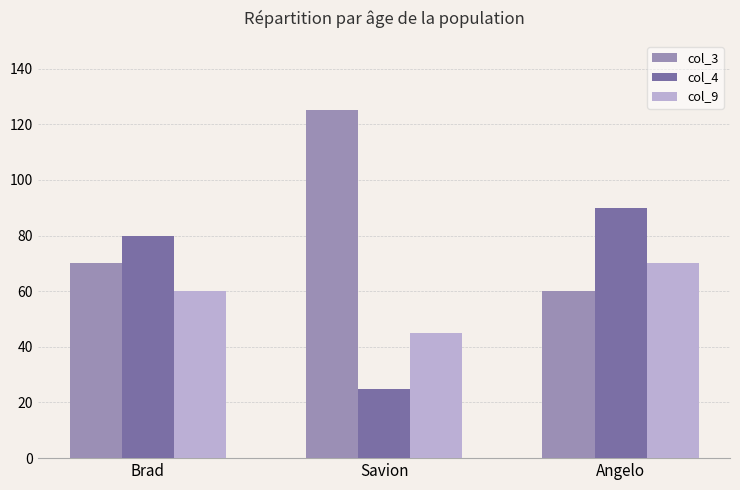

The col_4 series shows 144 at Angelo. True or false?

False